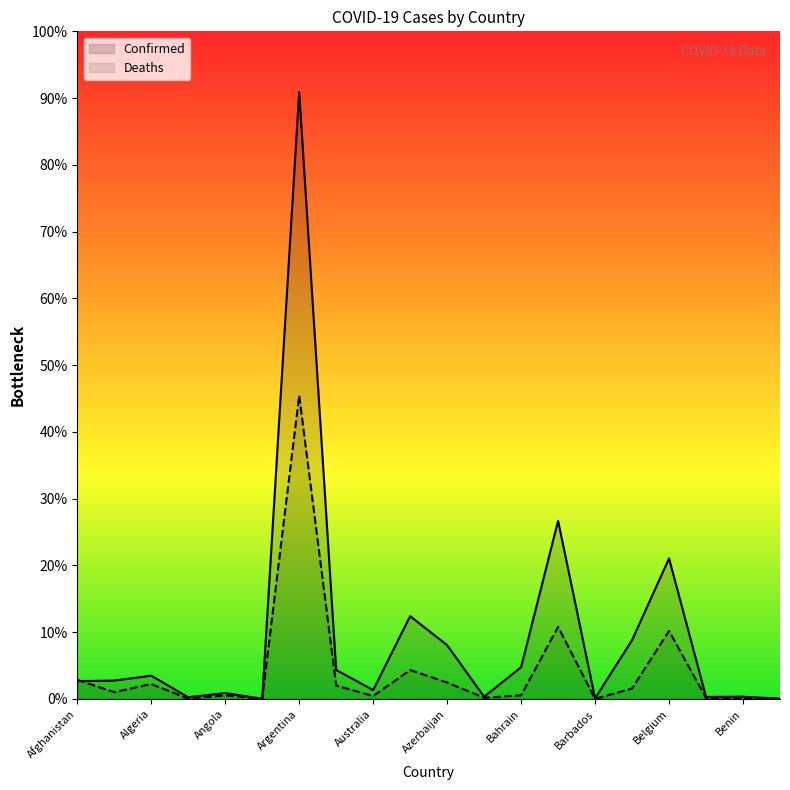

List the series in order of their peak value, lowest first.

Deaths, Confirmed